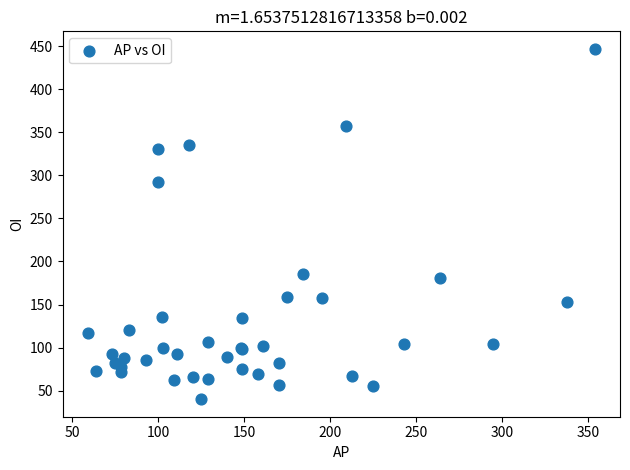

What Y value in the scatter plot is closest to 243?

292